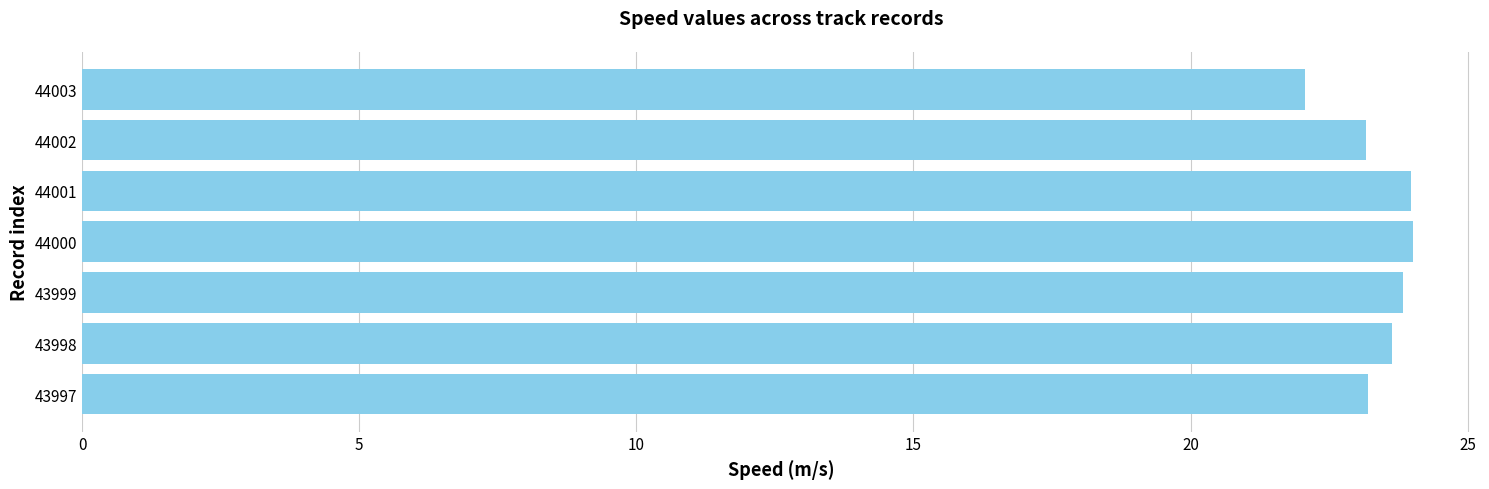

What is the maximum value shown in the chart?

24.0